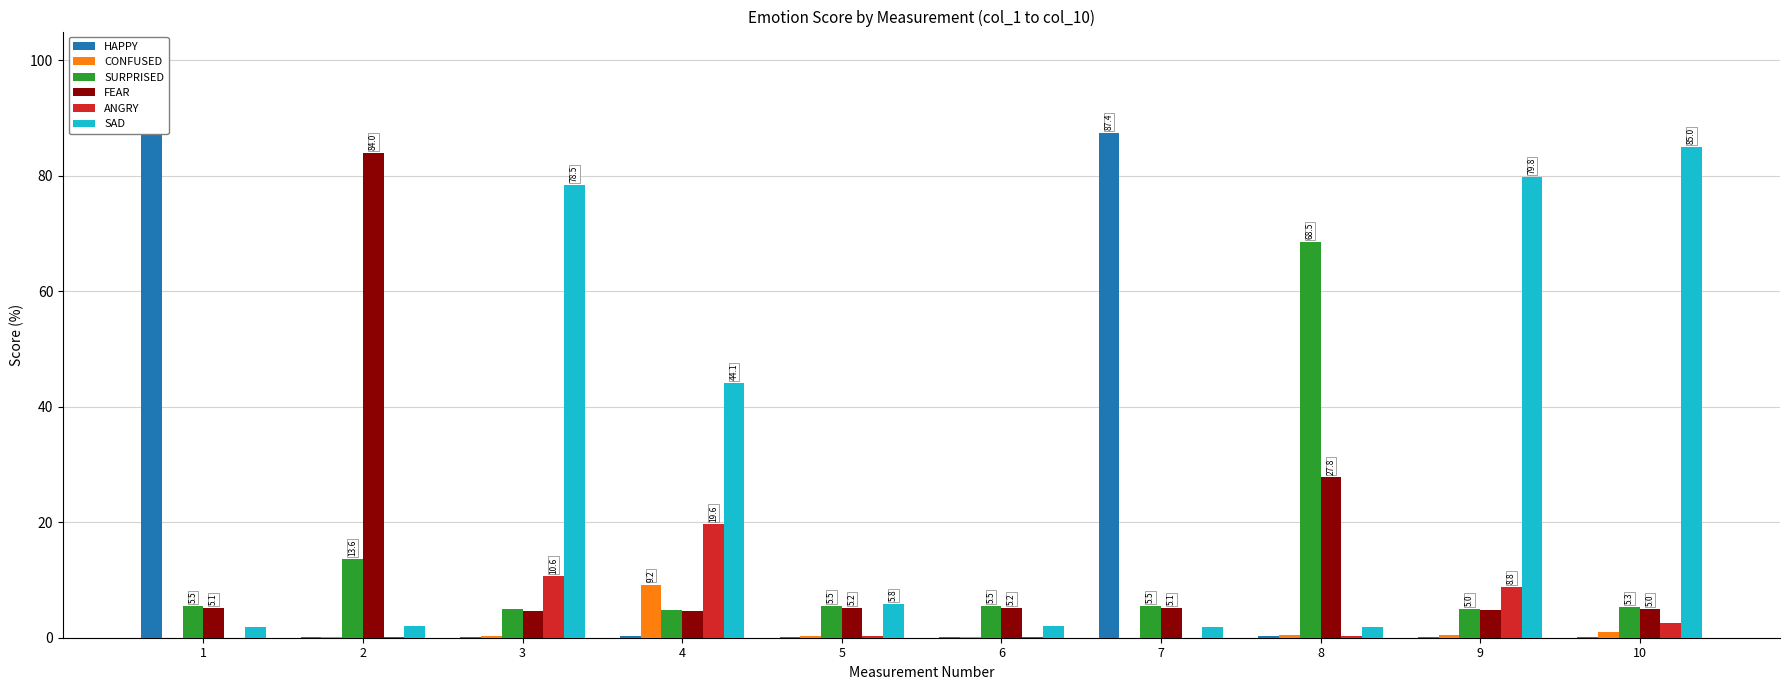

How many groups of bars are there?

10